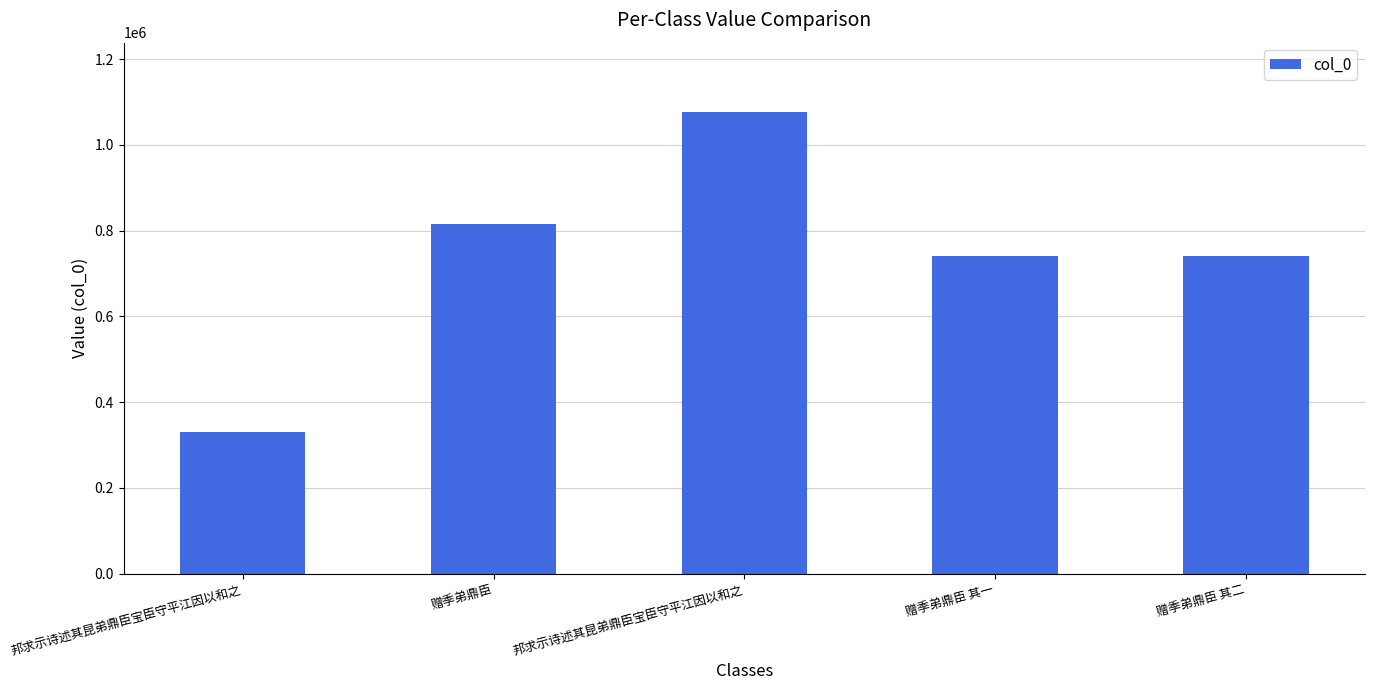

Which category has the highest value across all series?

邦求示诗述其昆弟鼎臣宝臣守平江因以和之